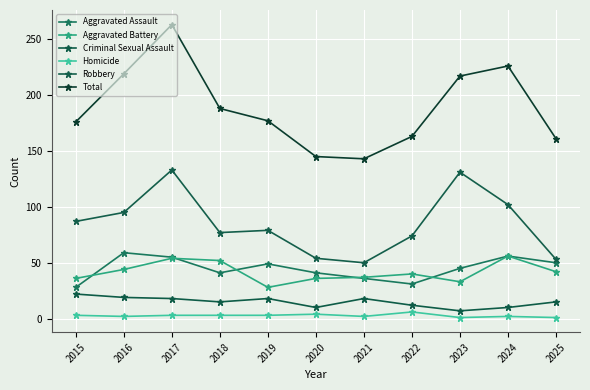

Which series has the widest spread of values?

Total